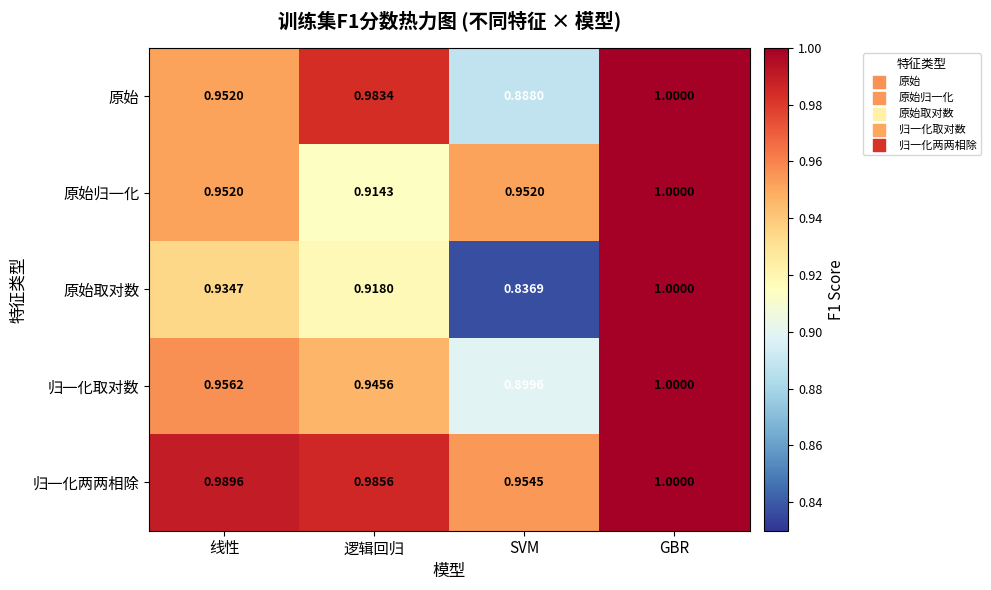

List the labels in order of 原始 value, smallest first.

SVM, 线性, 逻辑回归, GBR